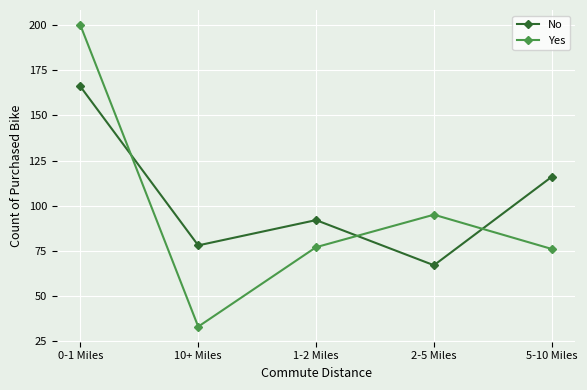

Does the chart have visible grid lines?

Yes